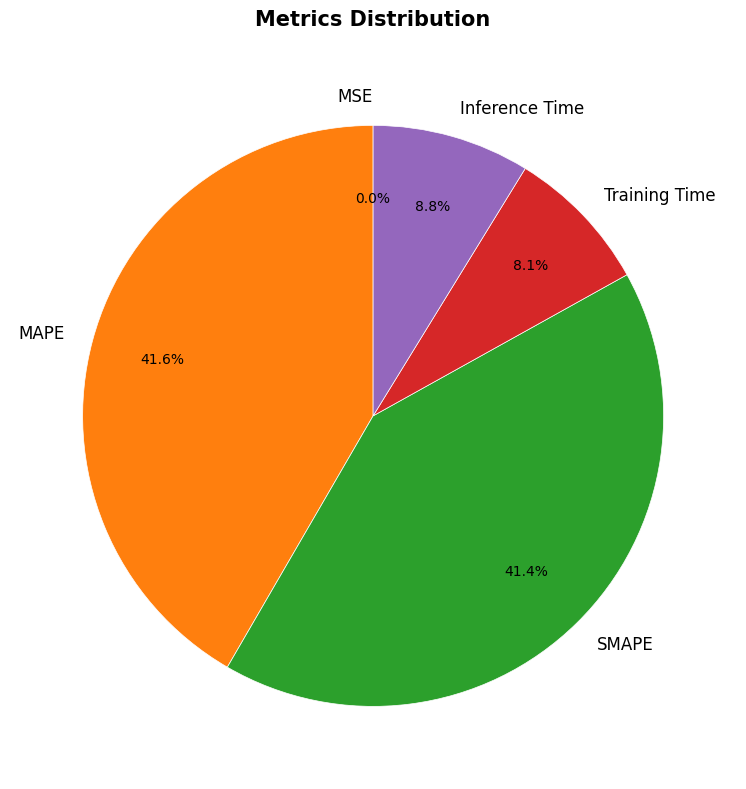

To the nearest percent, what is the difference between the largest and smallest slice percentages?

42%